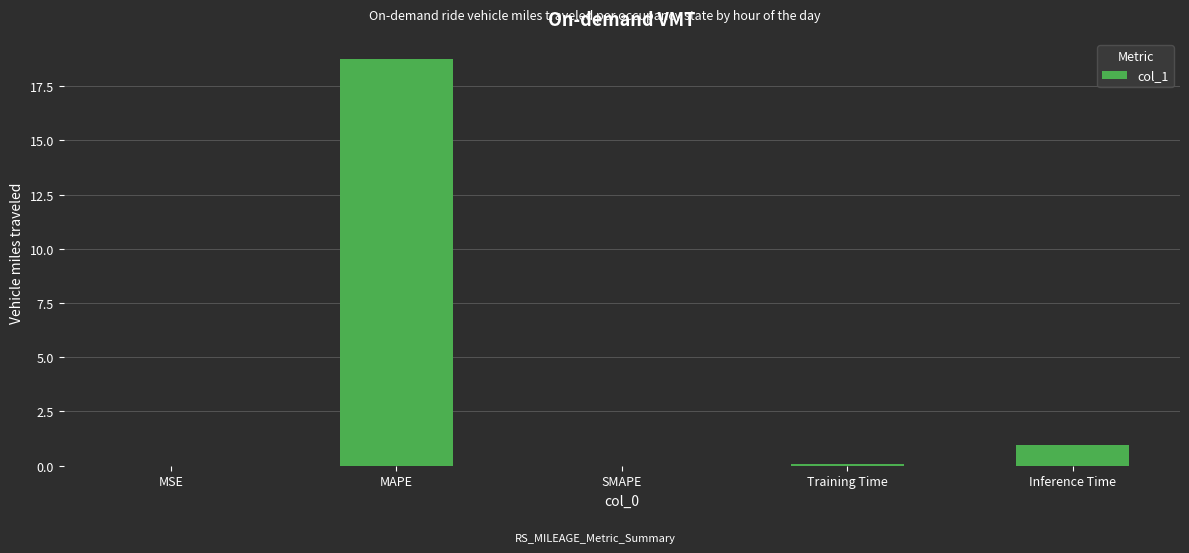

True or false: the data shows 0.0 at MSE.

True